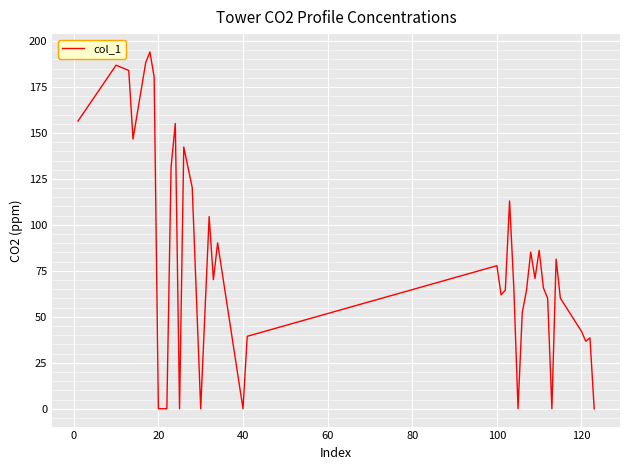

What is the maximum value shown in the chart?

194.0